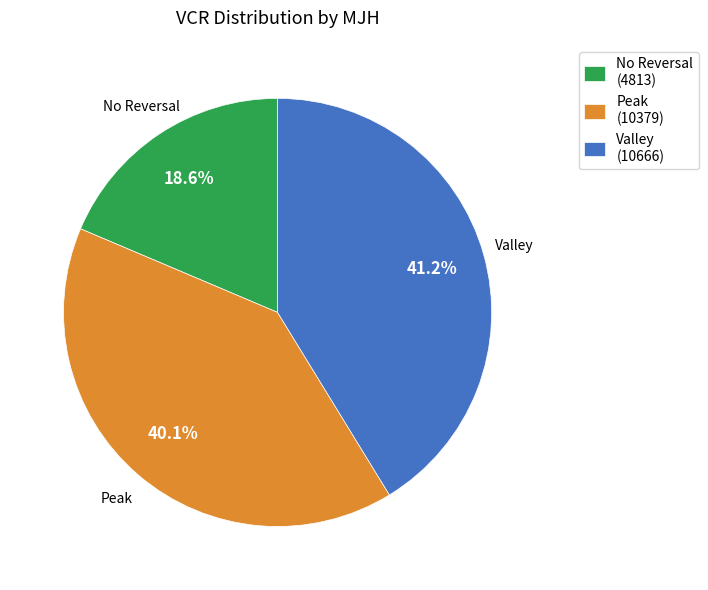

To the nearest percent, what is the average slice percentage?

33%